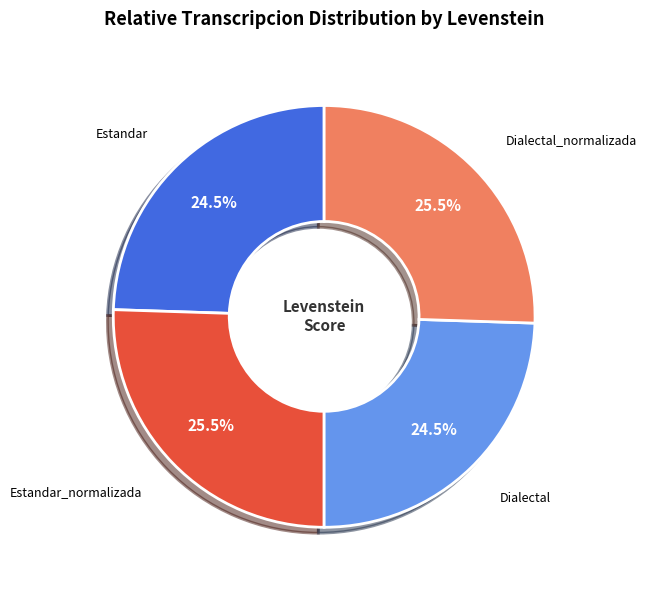

Count the number of slices in the pie.

4